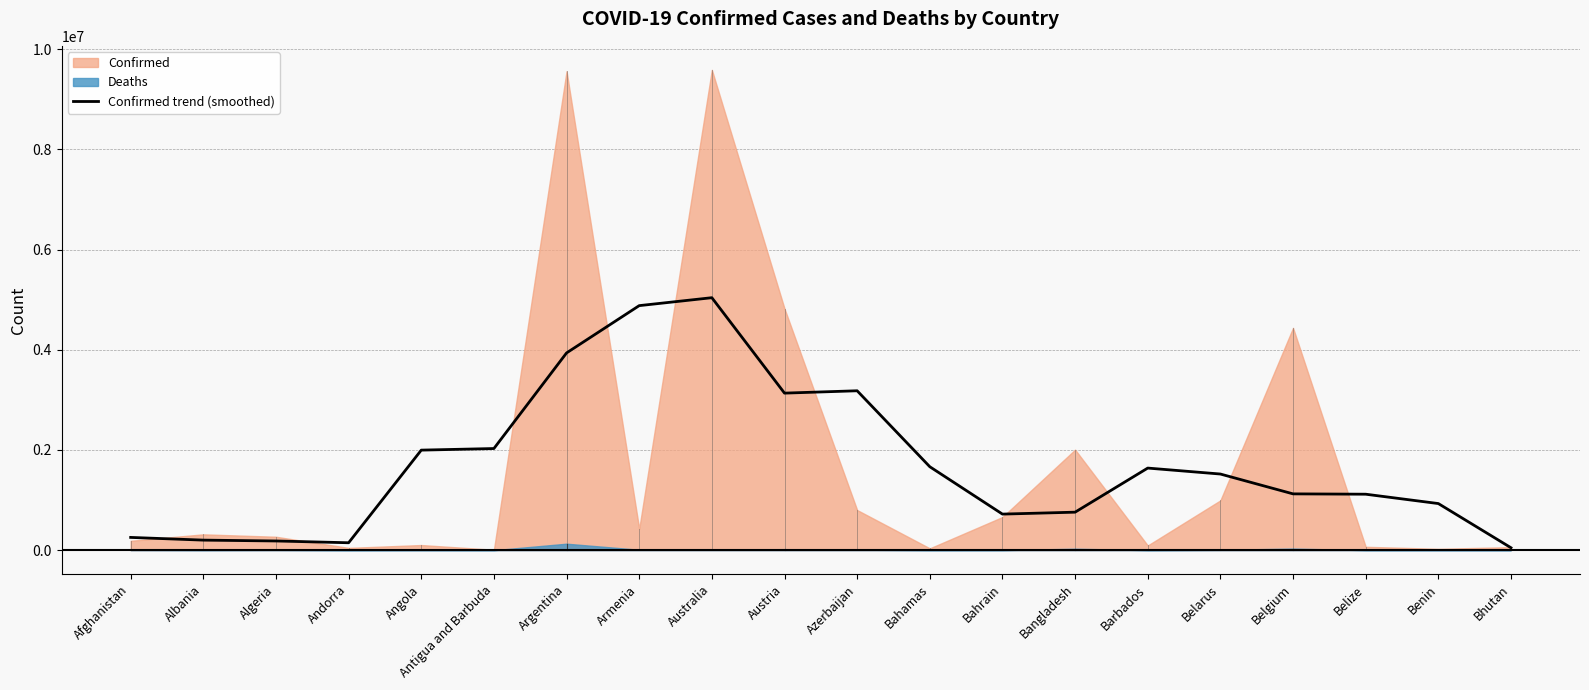

Is it true that Confirmed trend (smoothed) equals 1124010 at Belgium?

True